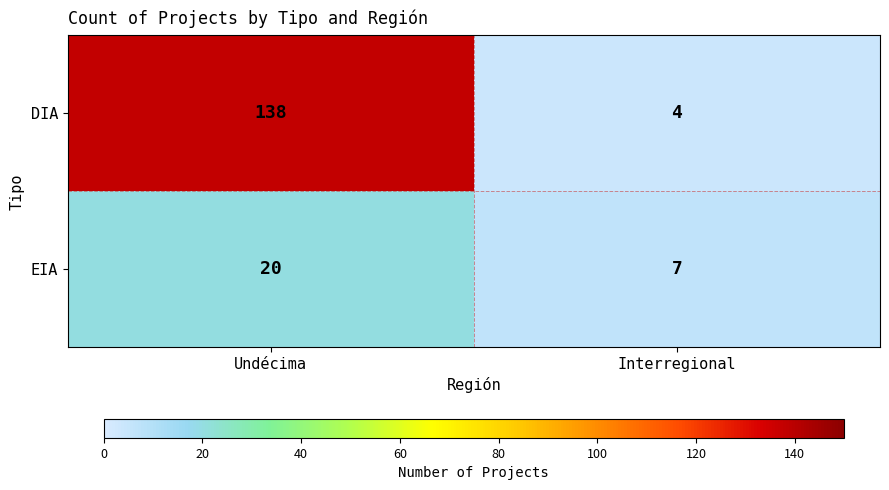

The EIA series shows 7 at Interregional. True or false?

True